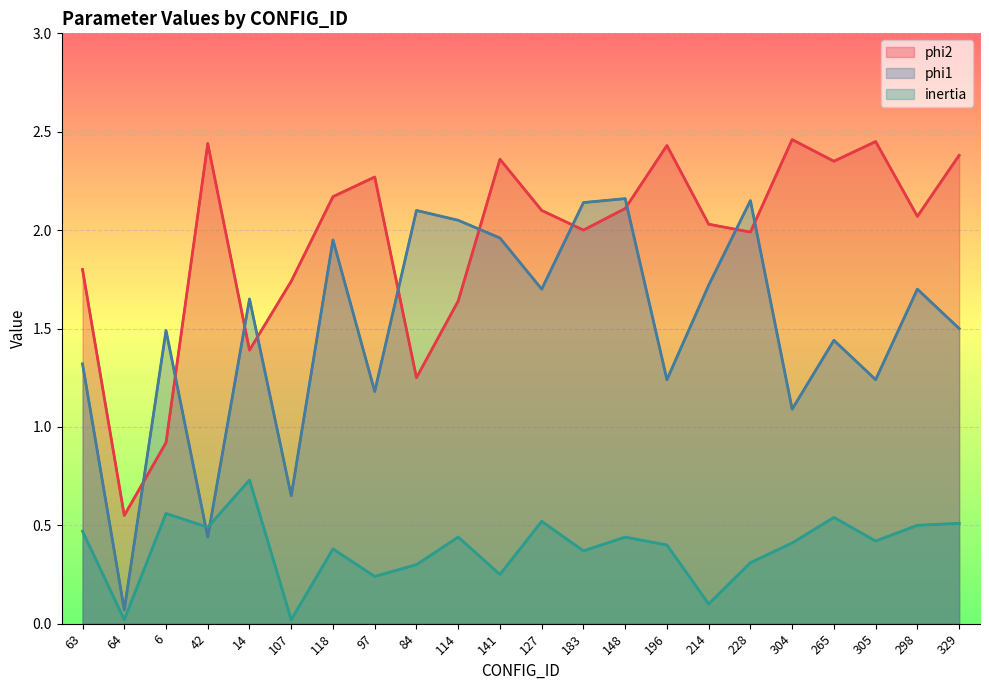

At how many categories does at least one series exceed 2?

17